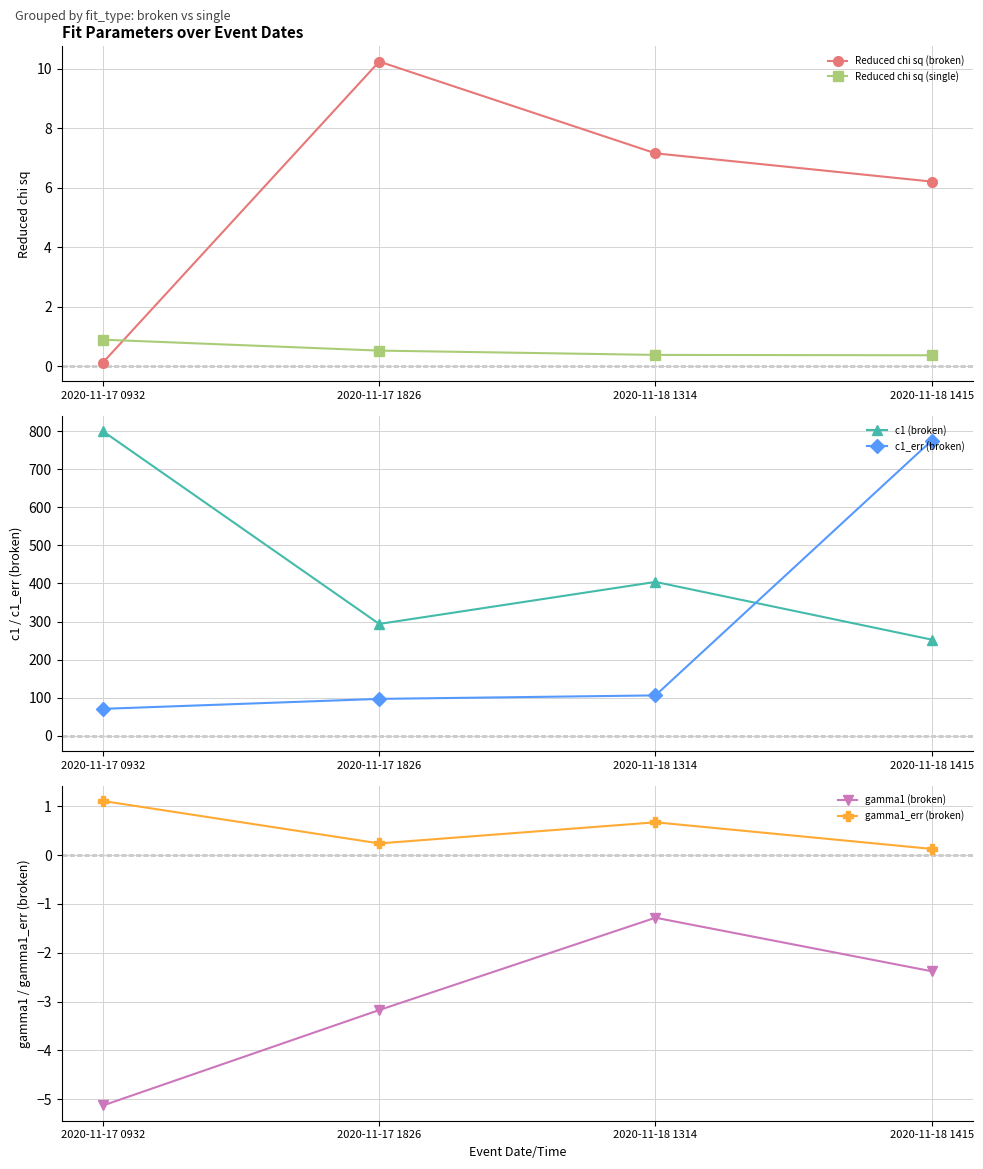

What value does the c1 (broken) series have at 2020-11-18 1415?

252.4